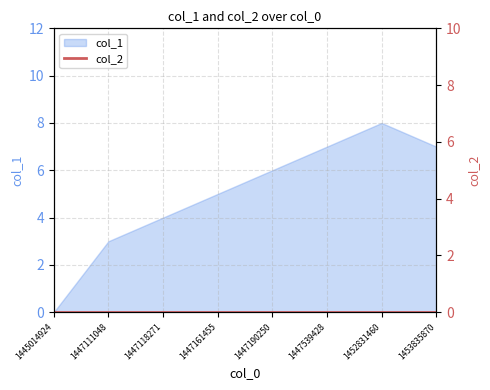

Where is the first local maximum?

1452831460